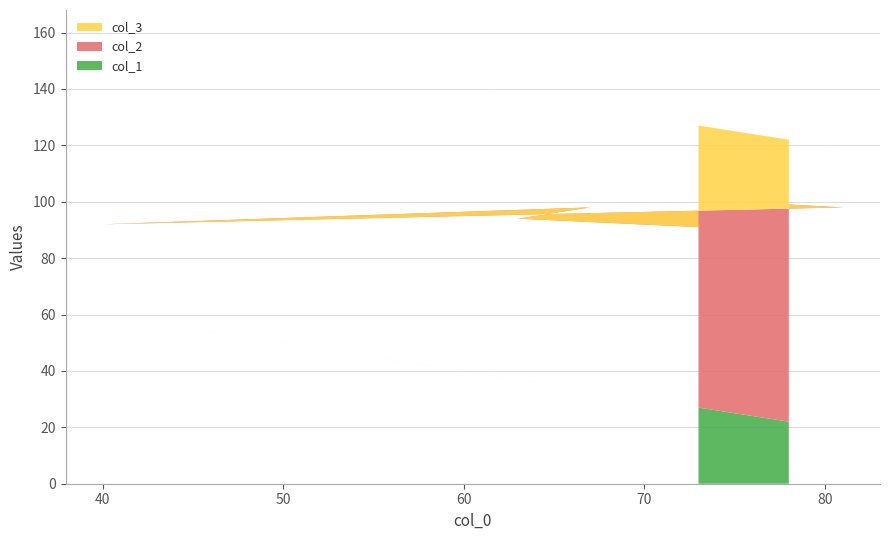

Reading left to right, what are all the values shown in this chart?

col_1: 78=22	81=19	40=60	67=33	63=37	73=27
col_2: 78=77	81=79	40=32	67=65	63=57	73=64
col_3: 78=23	81=21	40=68	67=35	63=43	73=36